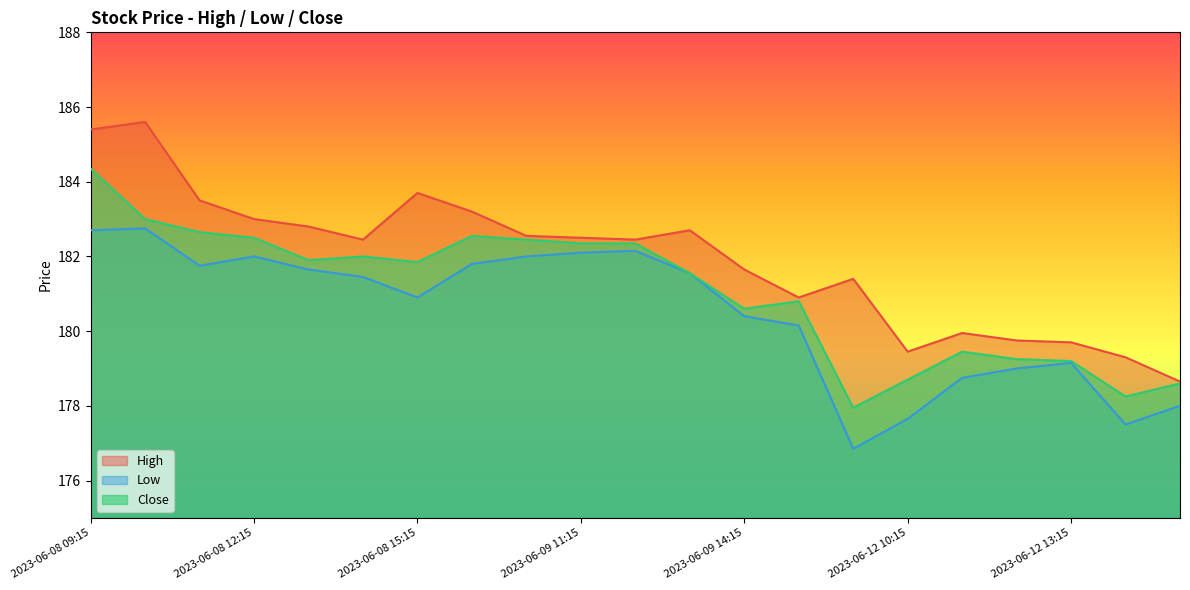

Where is the first local minimum for Close?

2023-06-08 13:15